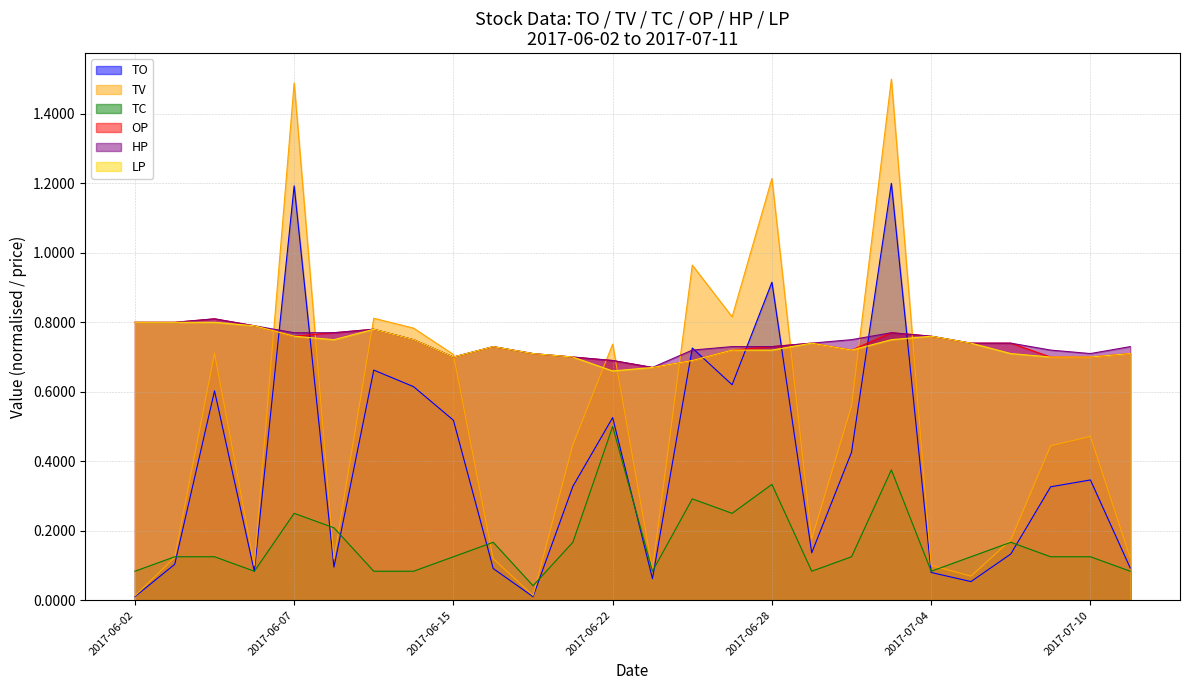

In TO, how many points are lower than both neighbors (excluding endpoints)?

7